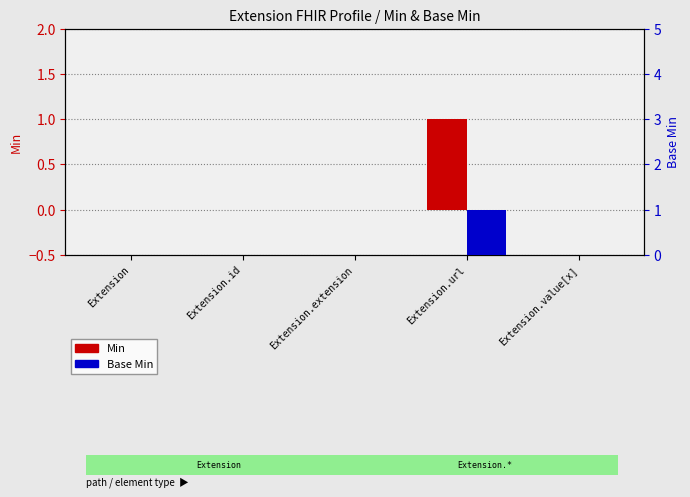

Where is Min nearest to the value 0?

Extension